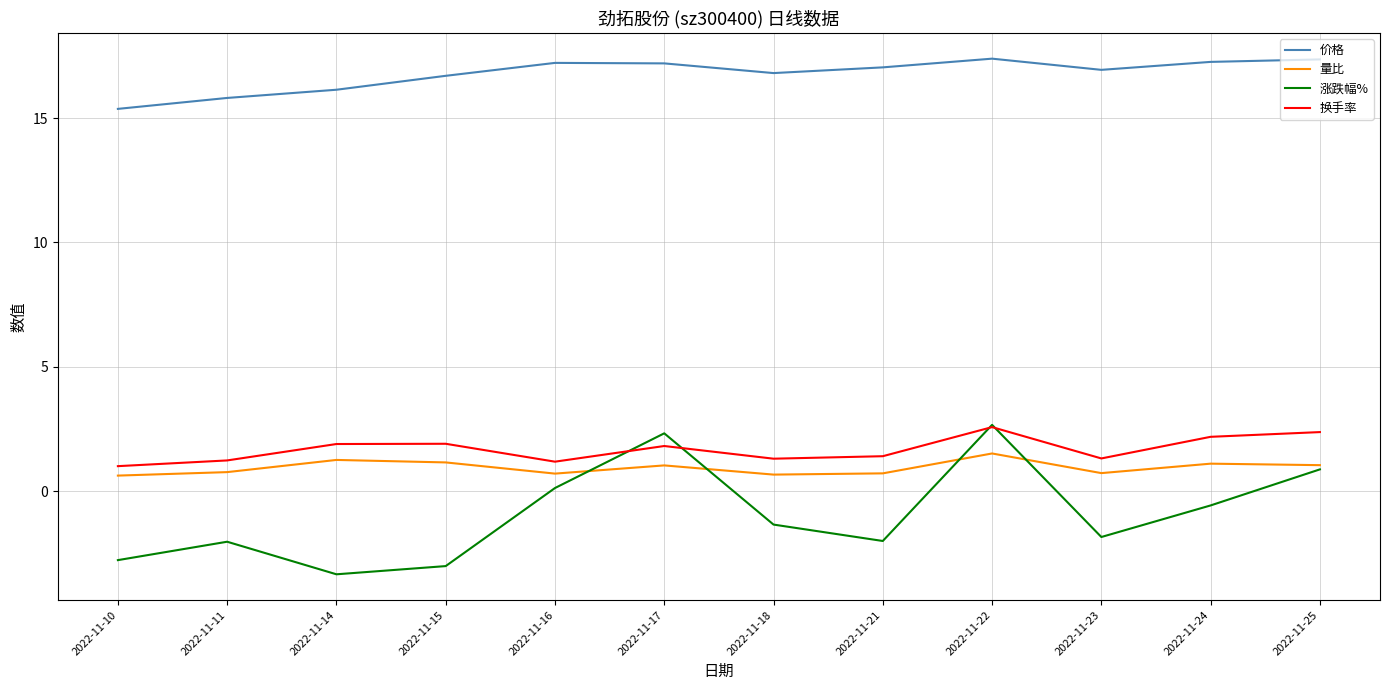

Is the value of 价格 at 2022-11-23 greater than the value of 换手率 at 2022-11-23?

Yes